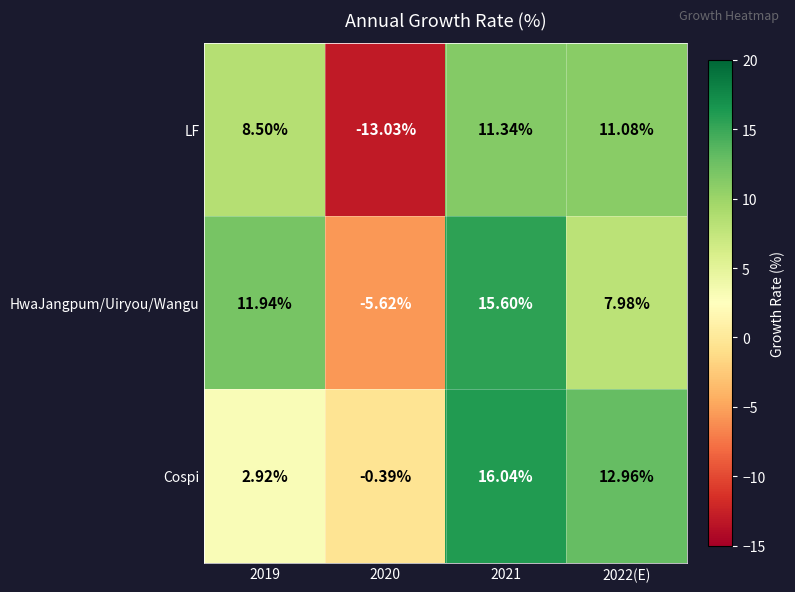

List the series in order of their peak value, lowest first.

LF, HwaJangpum/Uiryou/Wangu, Cospi